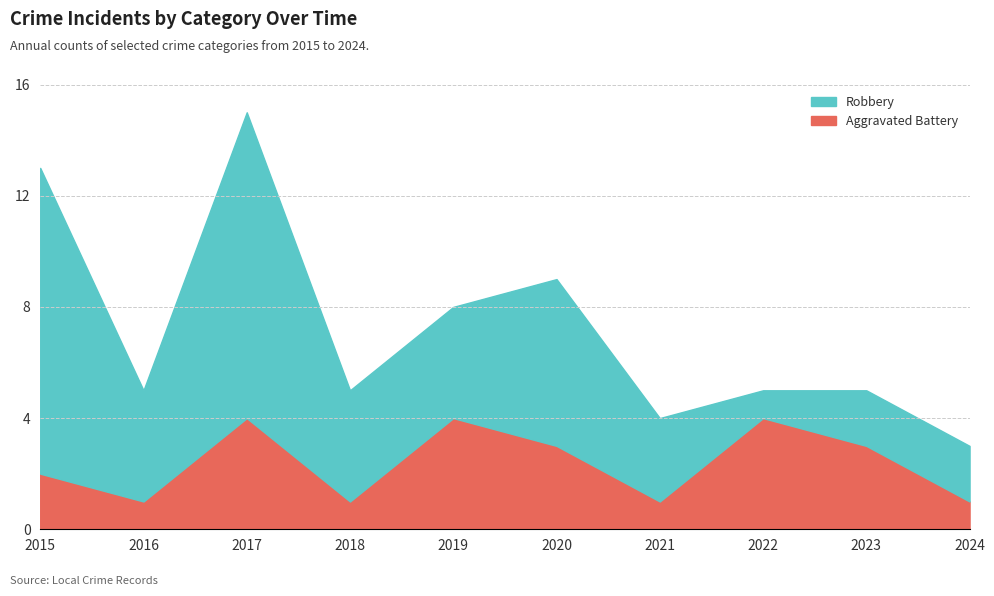

Where is the first local minimum for Aggravated Battery?

2016